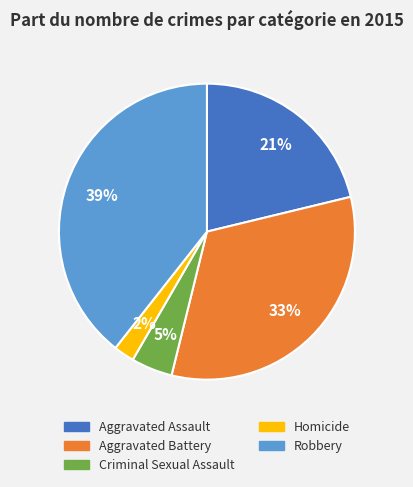

To the nearest percent, what is the combined percentage of Robbery and Criminal Sexual Assault?

44%